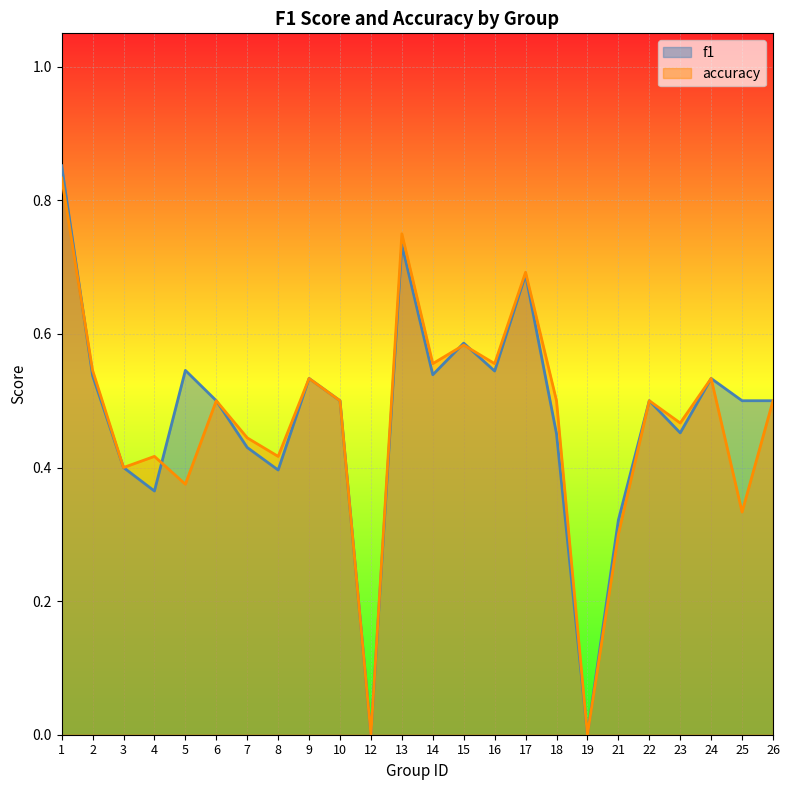

Which series has the largest range (max minus min)?

f1